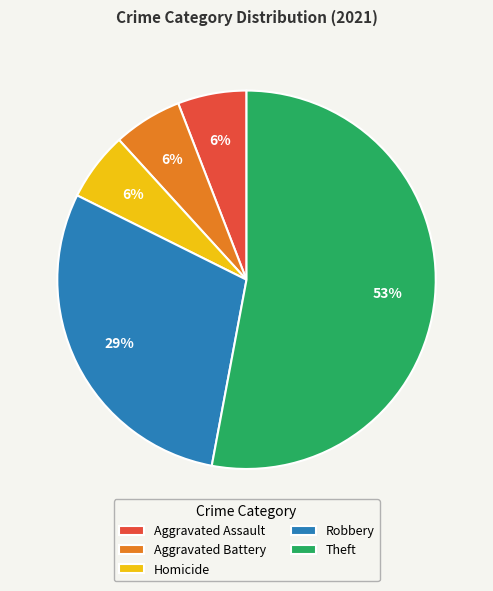

To the nearest percent, what percentage of the pie is Aggravated Assault?

6%